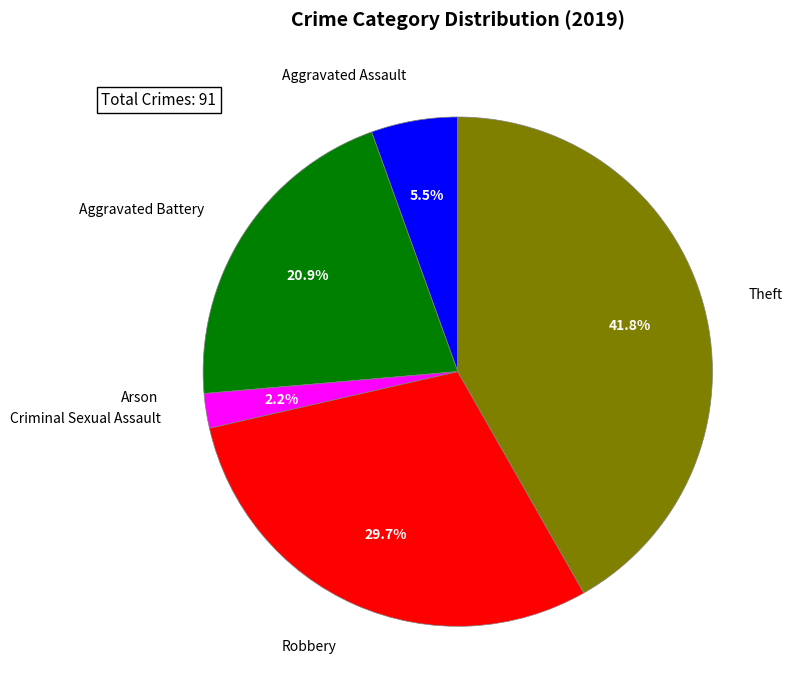

Is there any slice that represents more than half of the pie?

No